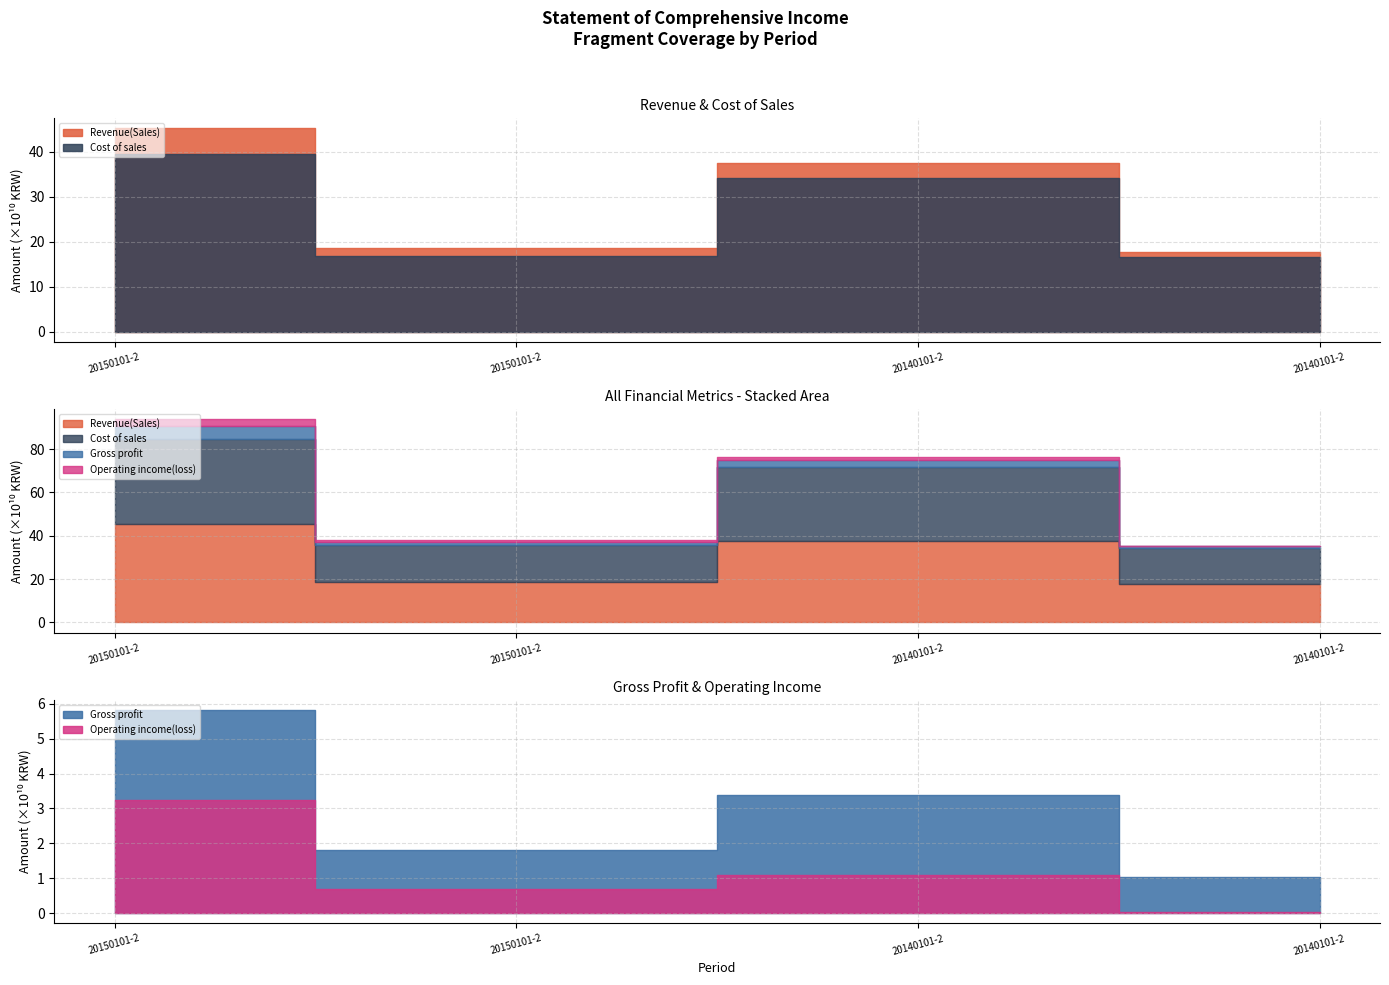

What is the total value across all series at 20150101-20150331?

380105617198